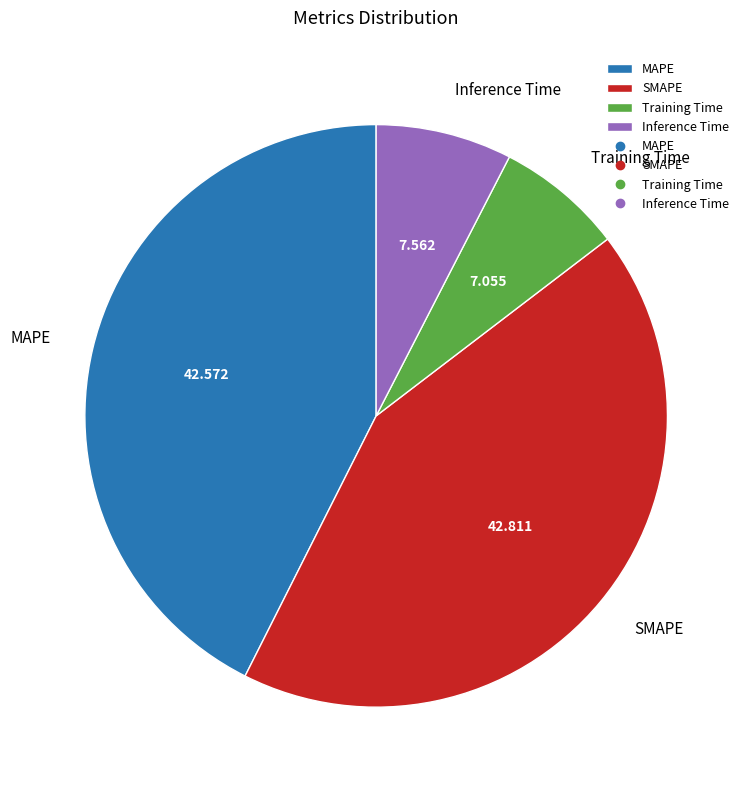

Is it true that Training Time is 1% of the pie?

False